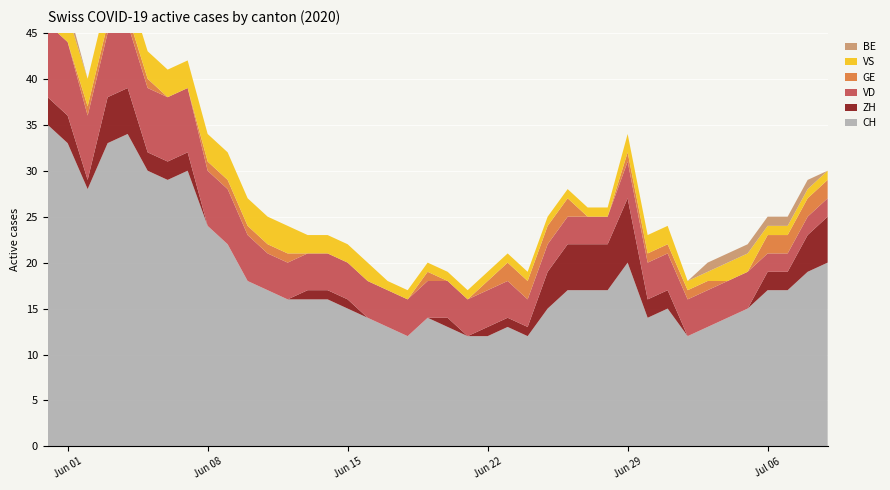

Reading left to right, extract all data points from this chart.

CH: 35	33	28	33	34	30	29	30	24	22	18	17	16	16	16	15	14	13	12	14	13	12	12	13	12	15	17	17	17	20	14	15	12	13	14	15	17	17	19	20
ZH: 3	3	1	5	5	2	2	2	0	0	0	0	0	1	1	1	0	0	0	0	1	0	1	1	1	4	5	5	5	7	2	2	0	0	0	0	2	2	4	5
VD: 8	8	7	7	7	7	7	7	6	6	5	4	4	4	4	4	4	4	4	4	4	4	4	4	3	3	3	3	3	4	4	4	4	4	4	4	2	2	2	2
GE: 0	0	1	1	1	1	0	0	1	1	1	1	1	0	0	0	0	0	0	1	0	0	1	2	2	2	2	0	0	1	1	1	1	1	0	0	2	2	2	2
VS: 5	3	3	3	3	3	3	3	3	3	3	3	3	2	2	2	2	1	1	1	1	1	1	1	1	1	1	1	1	2	2	2	1	1	2	2	1	1	1	1
BE: 1	1	0	0	0	0	0	0	0	0	0	0	0	0	0	0	0	0	0	0	0	0	0	0	0	0	0	0	0	0	0	0	0	1	1	1	1	1	1	0